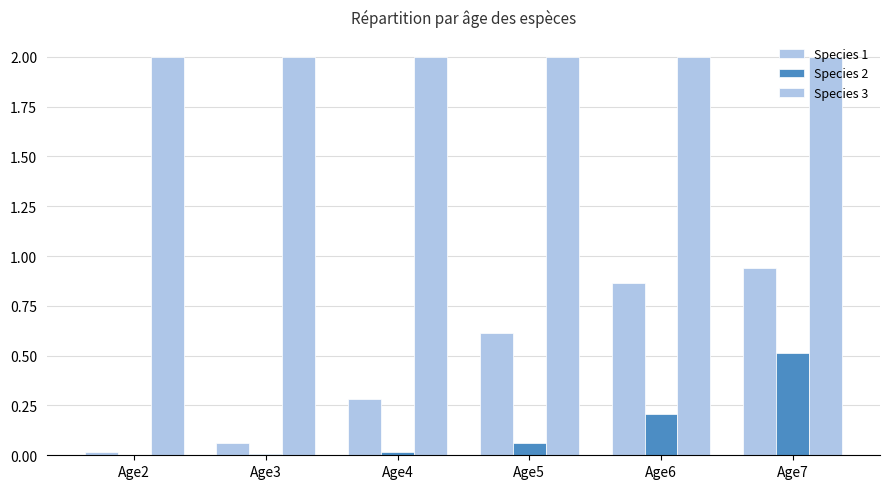

What is the lowest value of the Species 3 series?

2.0